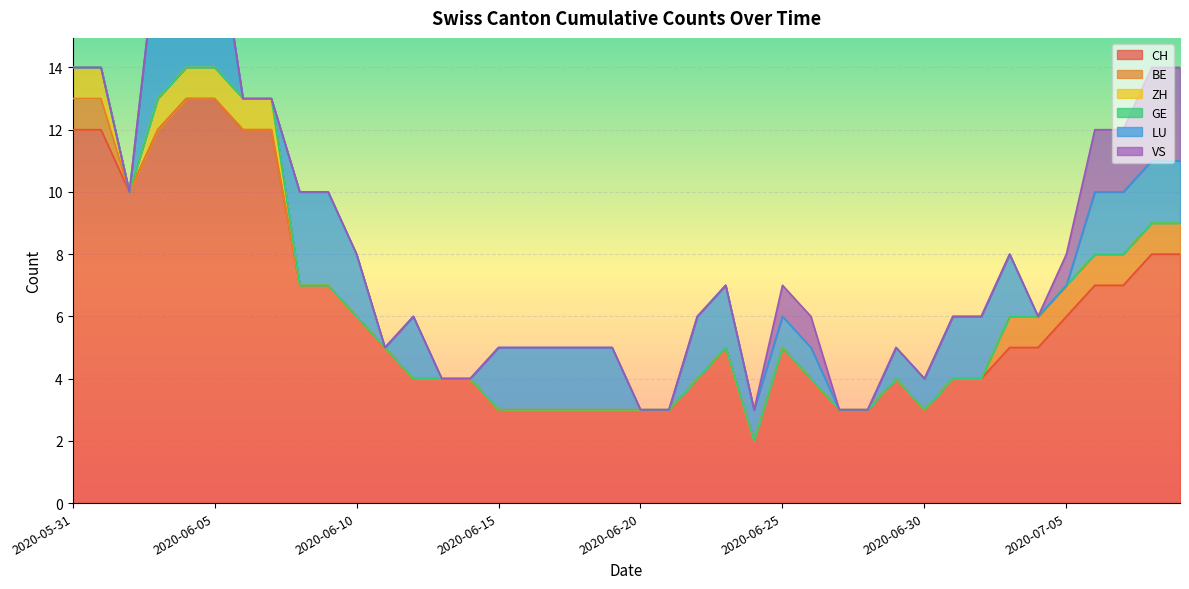

Where is GE nearest to the value 0?

2020-05-31